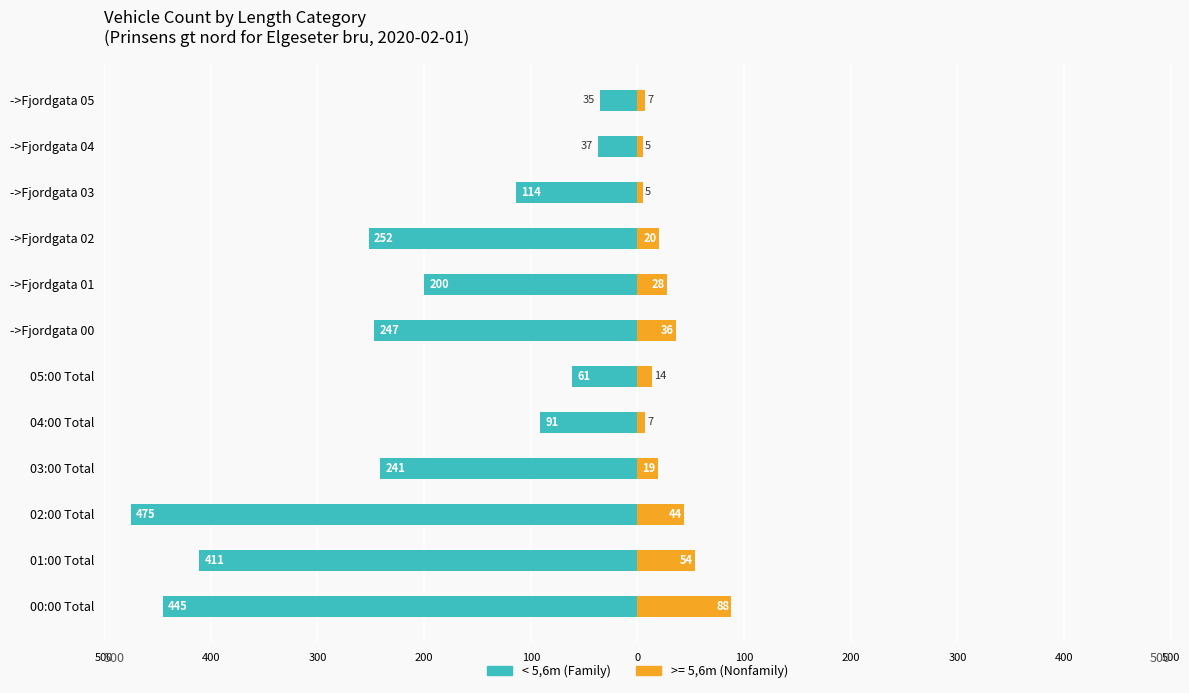

What is the average value?

-217